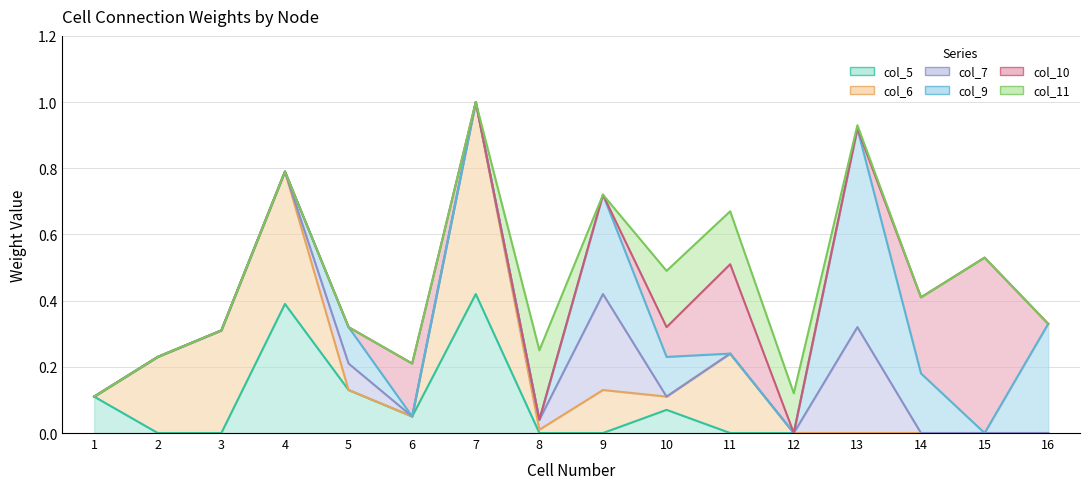

How many lines are shown in the chart?

6